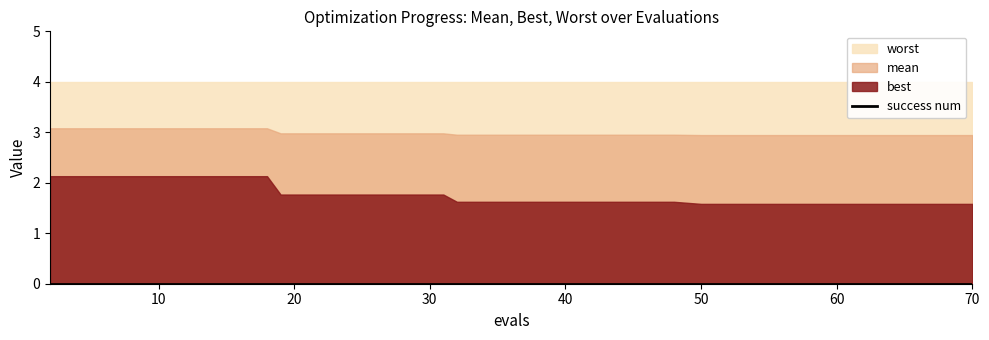

Does the chart have visible grid lines?

No